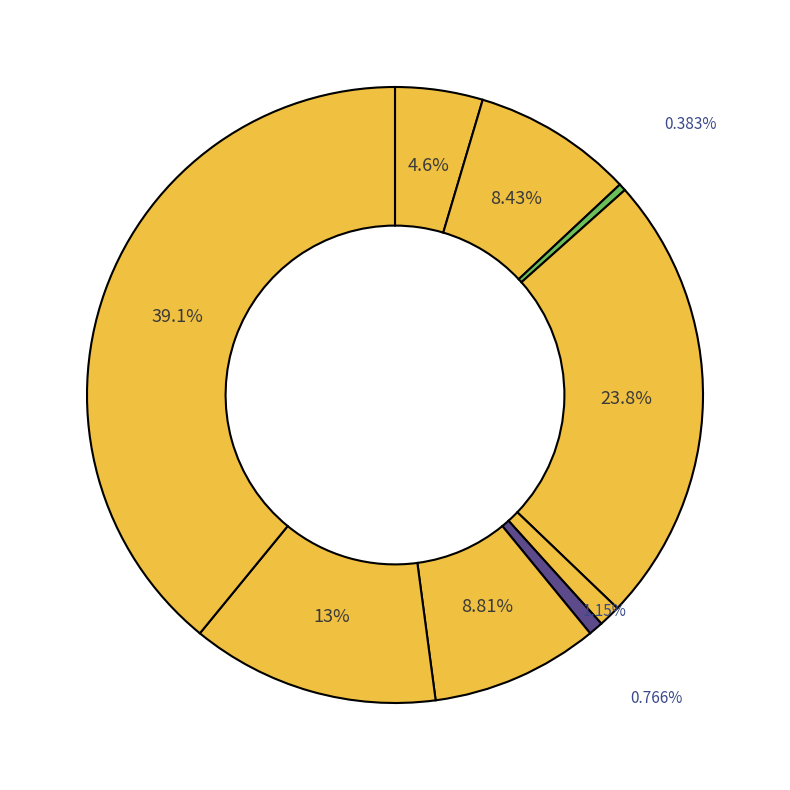

To the nearest percent, what is the difference between the largest and smallest slice percentages?

39%